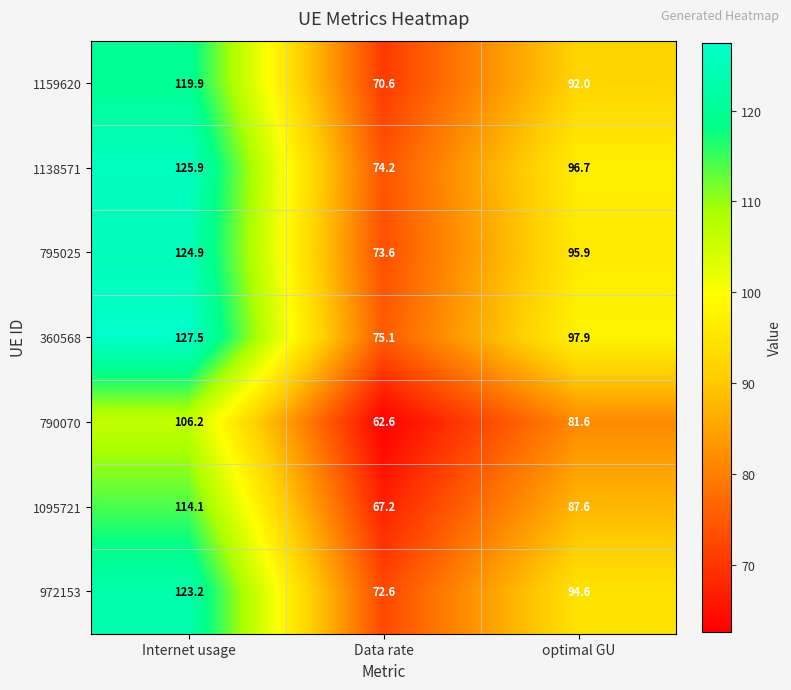

Which series has the widest spread of values?

360568